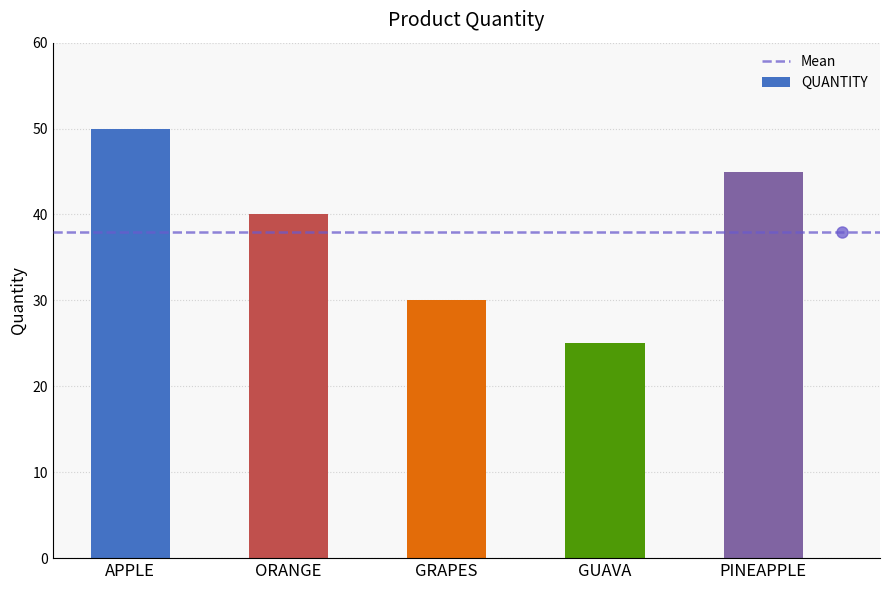

What is the difference between the maximum and minimum values?

25